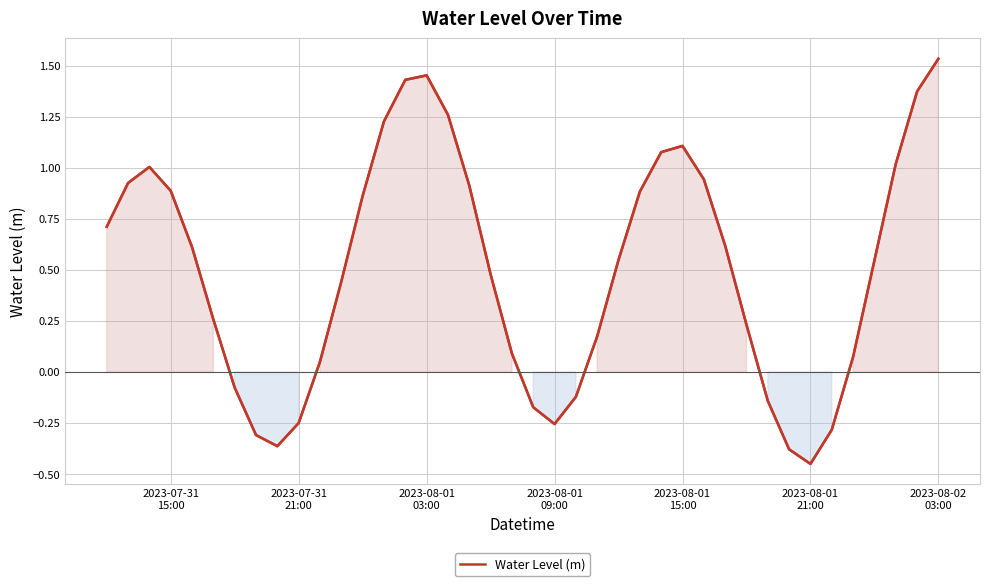

How many values are above zero?

29